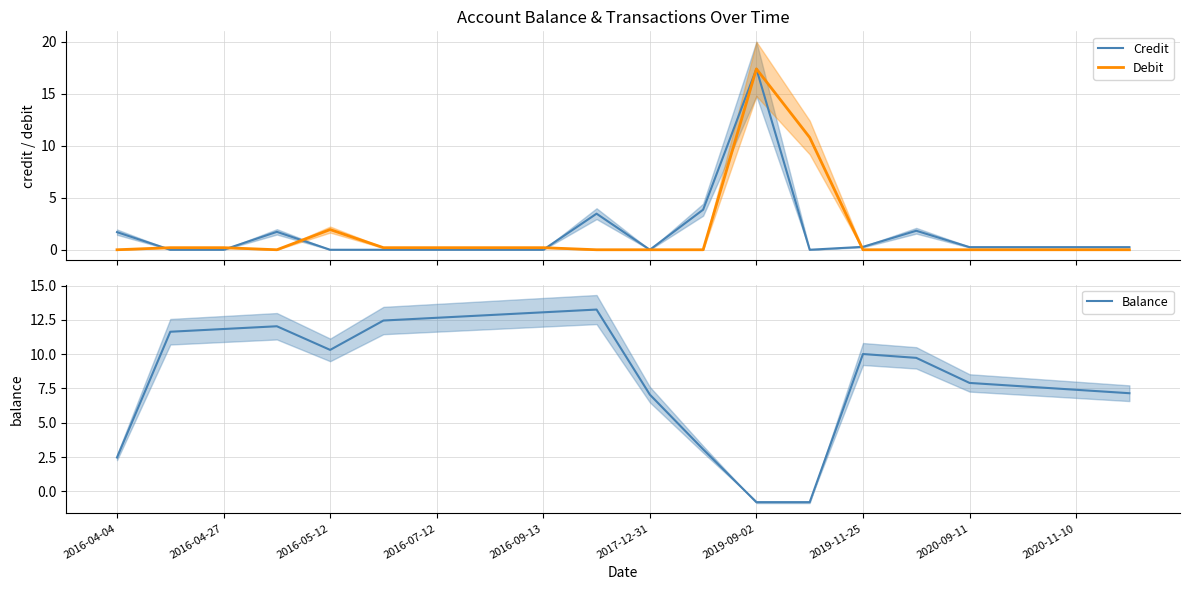

In Credit, how many points are higher than both neighbors (excluding endpoints)?

4